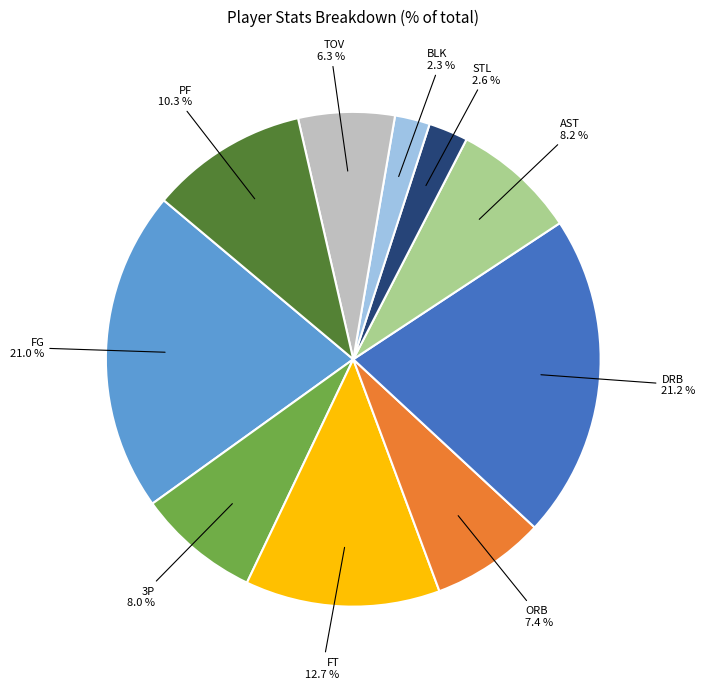

Is there a majority slice in this chart?

No